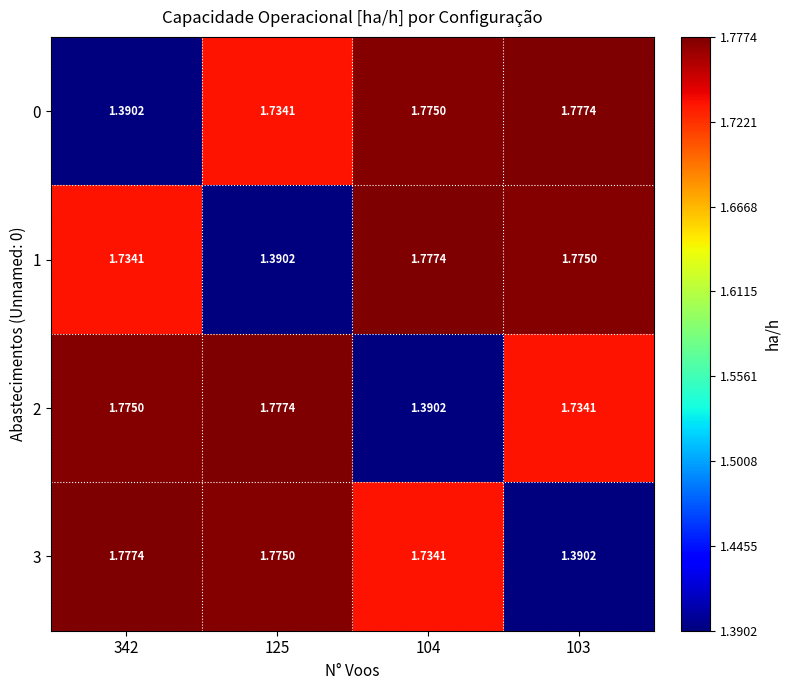

What is the total value across all series at 104?

6.7